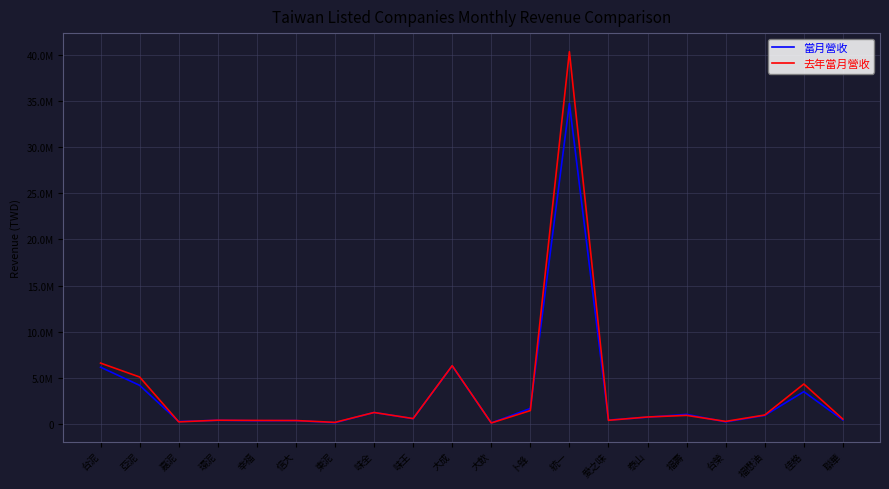

How many values in the 去年當月營收 series exceed 725188?

9